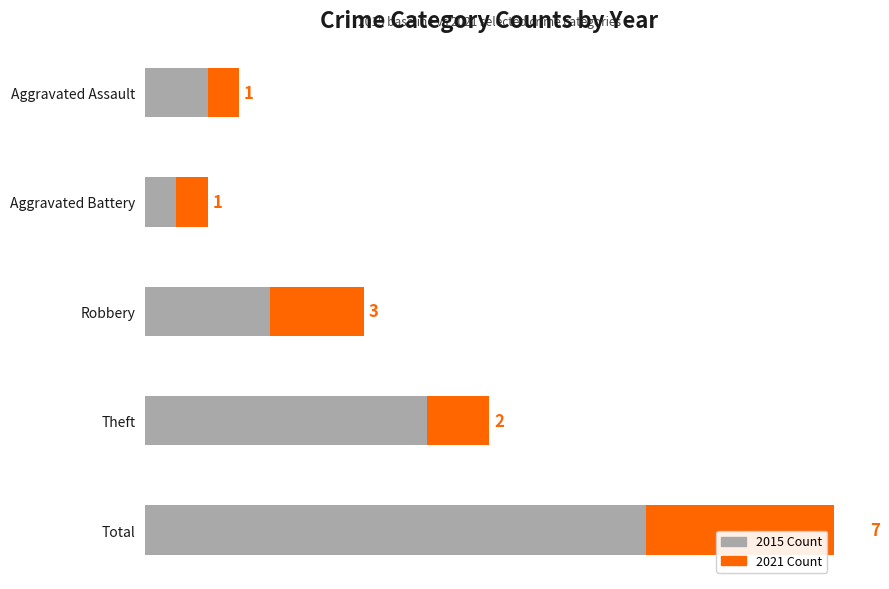

What is the greatest value displayed?

16